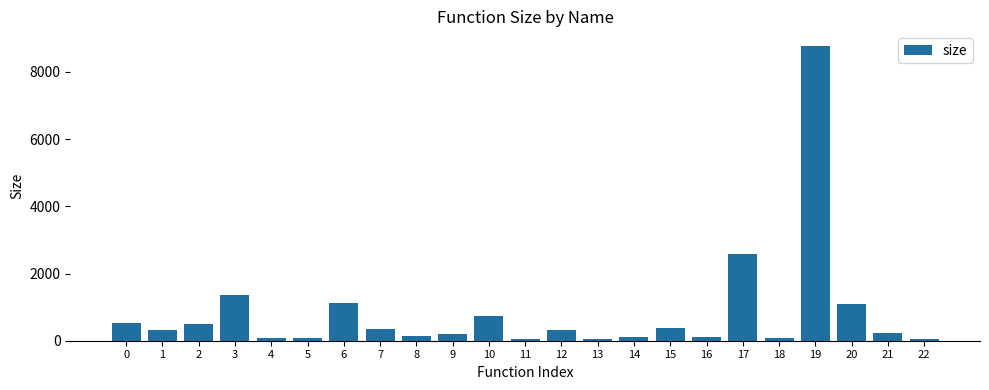

Does the chart contain any negative values?

No